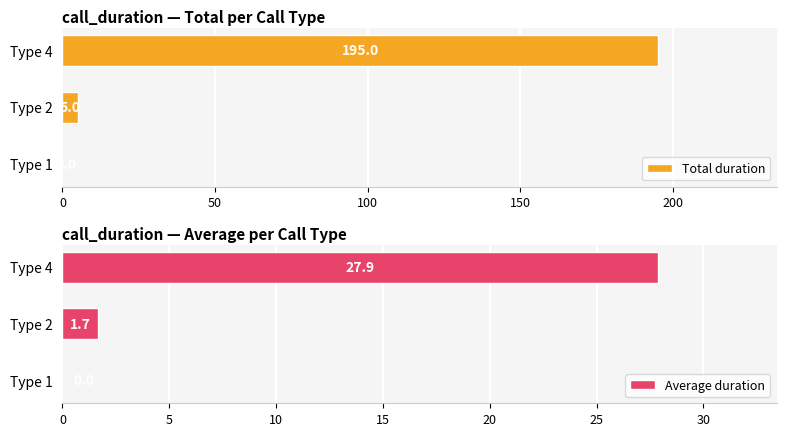

At which label is Total duration closest to 97?

Type 2